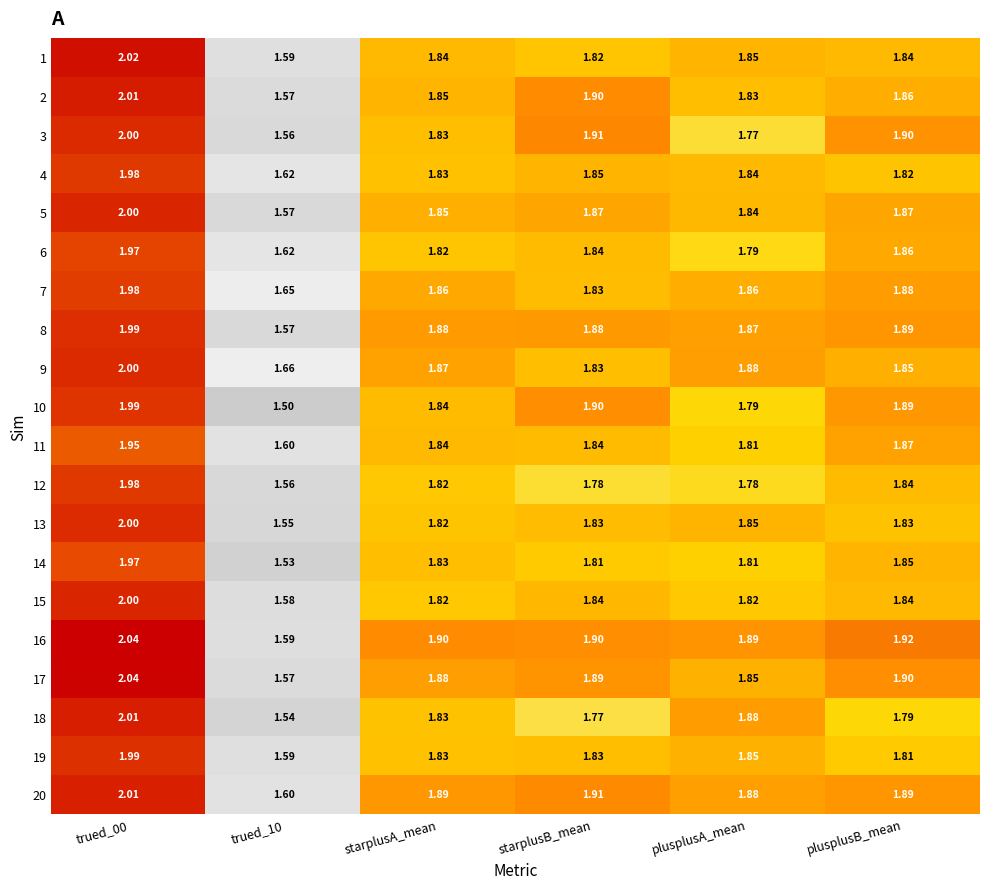

Is the value of 8 at starplusB_mean greater than the value of 12 at trued_00?

No